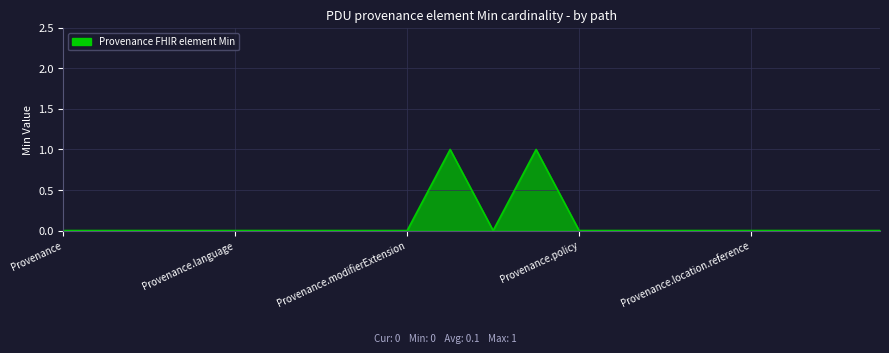

How many lines are shown in the chart?

1